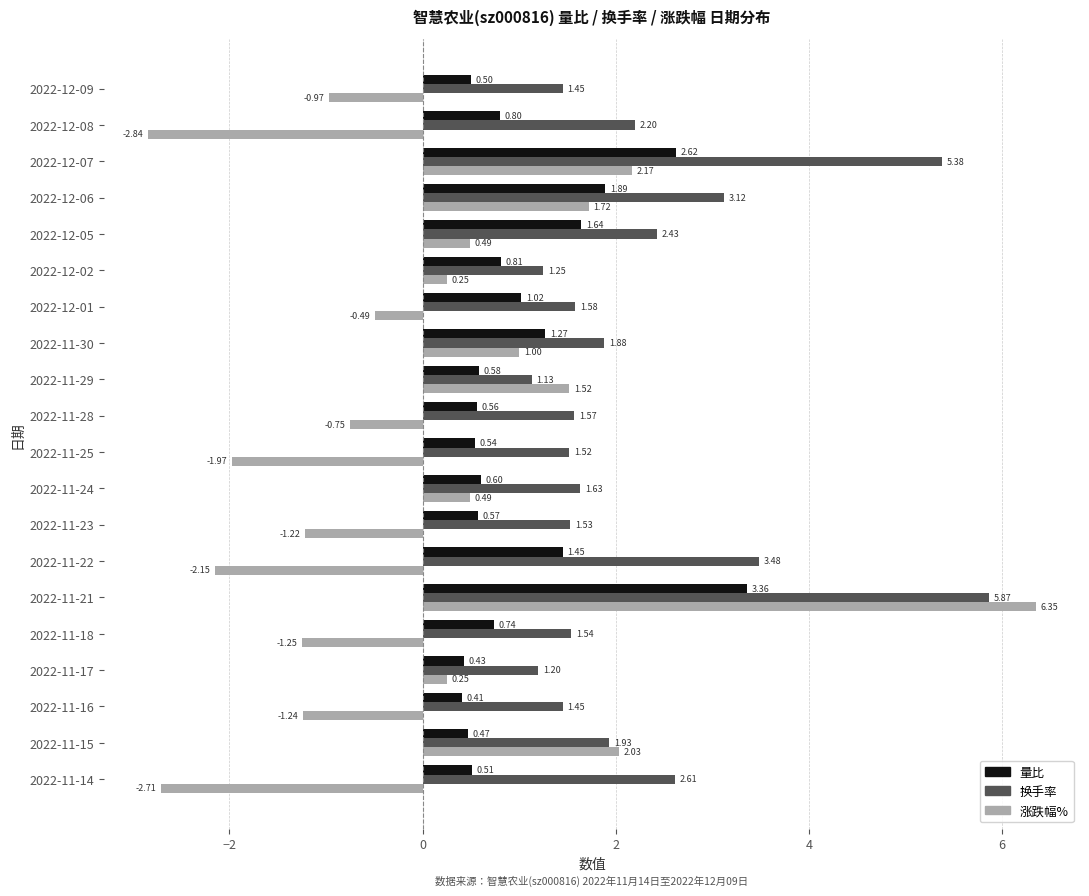

What are all the series names shown in the legend?

量比, 换手率, 涨跌幅%